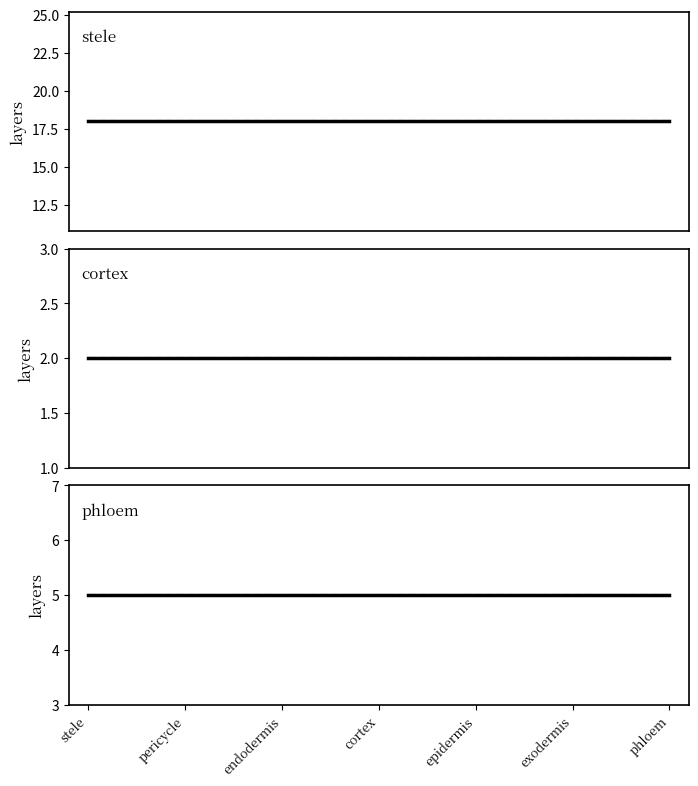

Reading right to left, extract all data points from this chart.

stele: 18	18	18	18	18	18	18
stele_dashed: 18	18	18	18	18	18	18
cortex: 2	2	2	2	2	2	2
cortex_dashed: 2	2	2	2	2	2	2
phloem: 5	5	5	5	5	5	5
phloem_dashed: 5	5	5	5	5	5	5